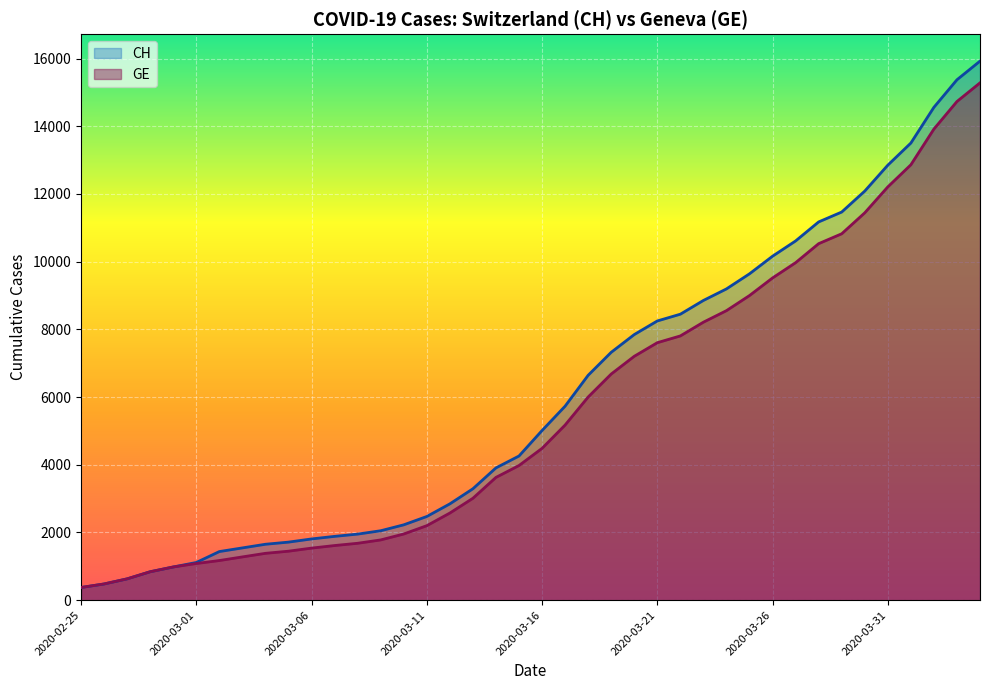

Does the chart display data point markers on the line(s)?

No